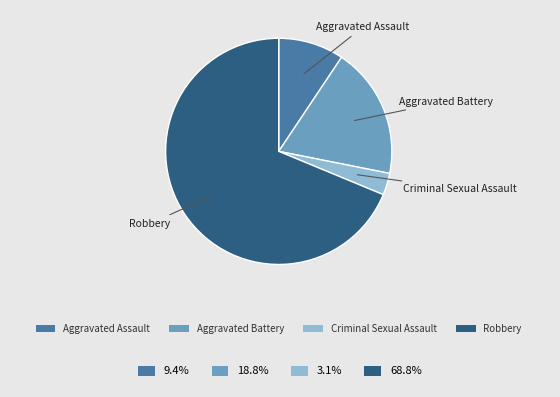

Count the number of slices in the pie.

4